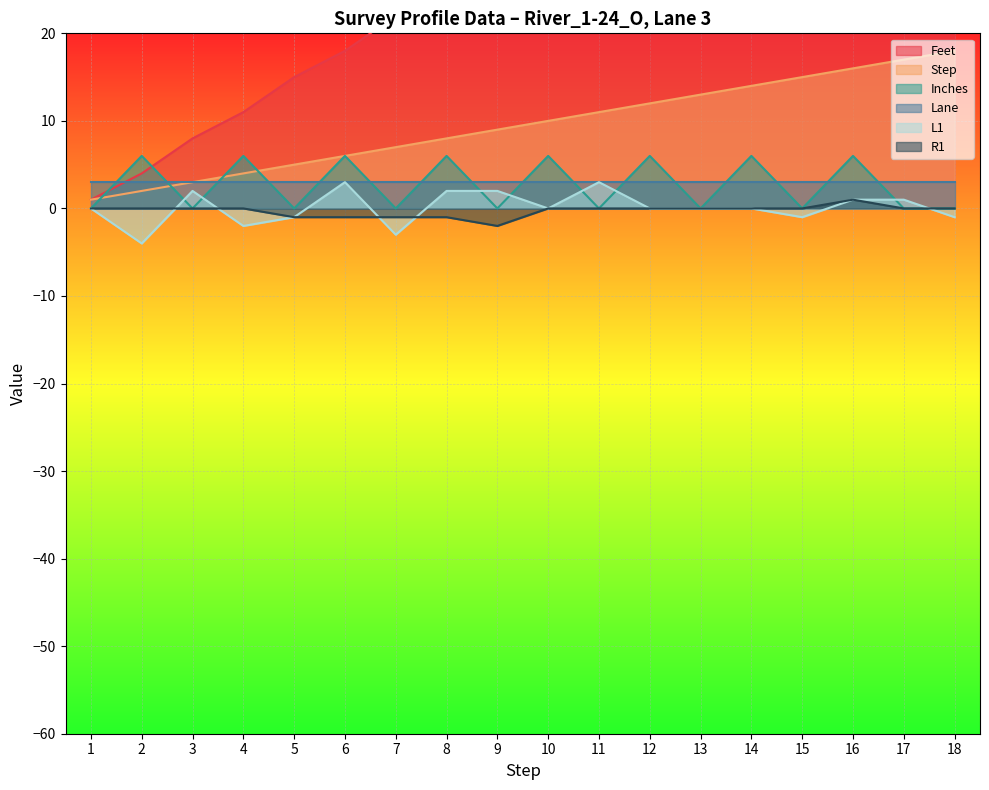

What is the value of the R1 point at the 6th from the left?

-1